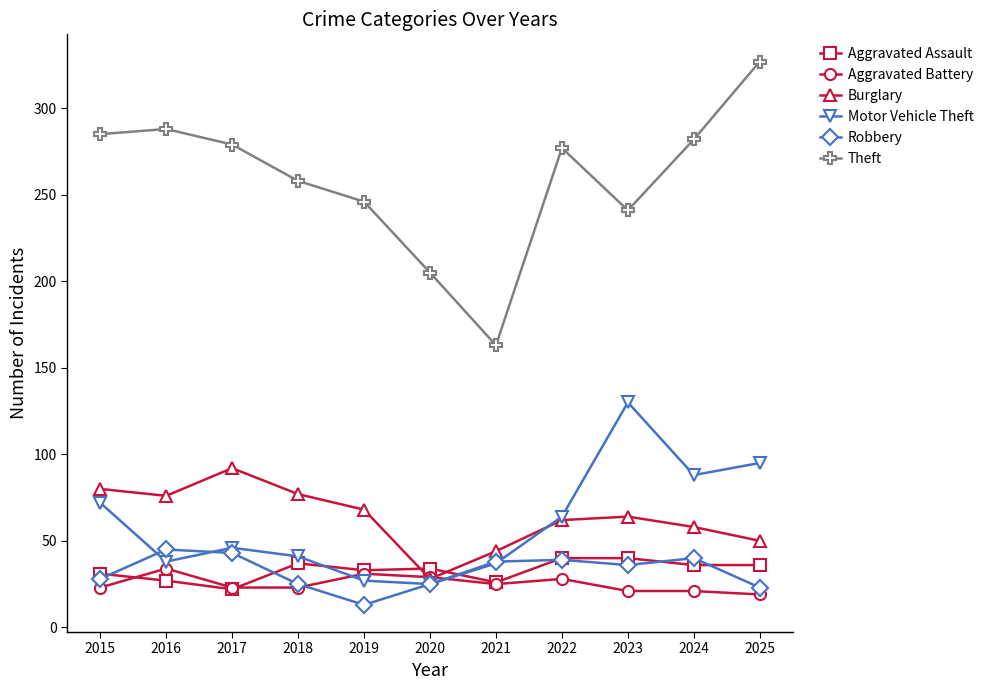

At how many categories does at least one series exceed 21?

11